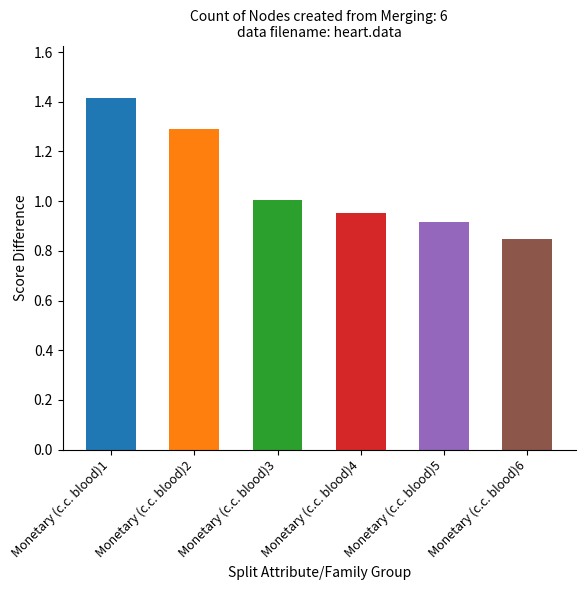

Is it true that the value at Monetary (c.c. blood)1 is 1.4?

True